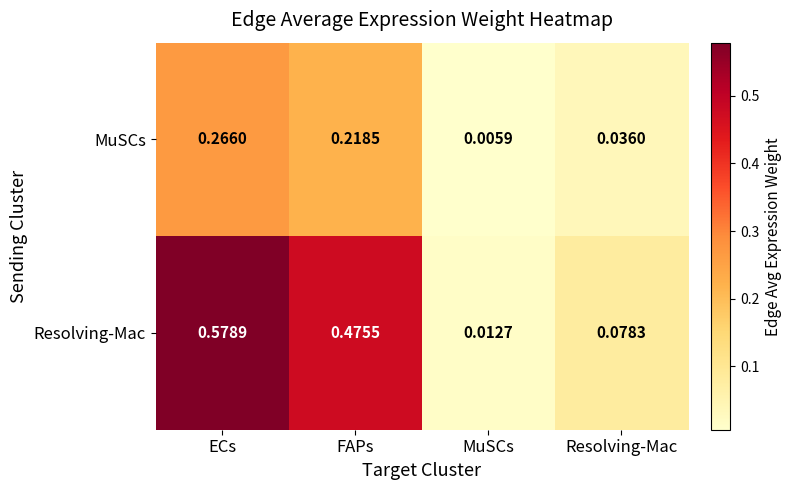

Which series changed the most between MuSCs and Resolving-Mac?

Resolving-Mac